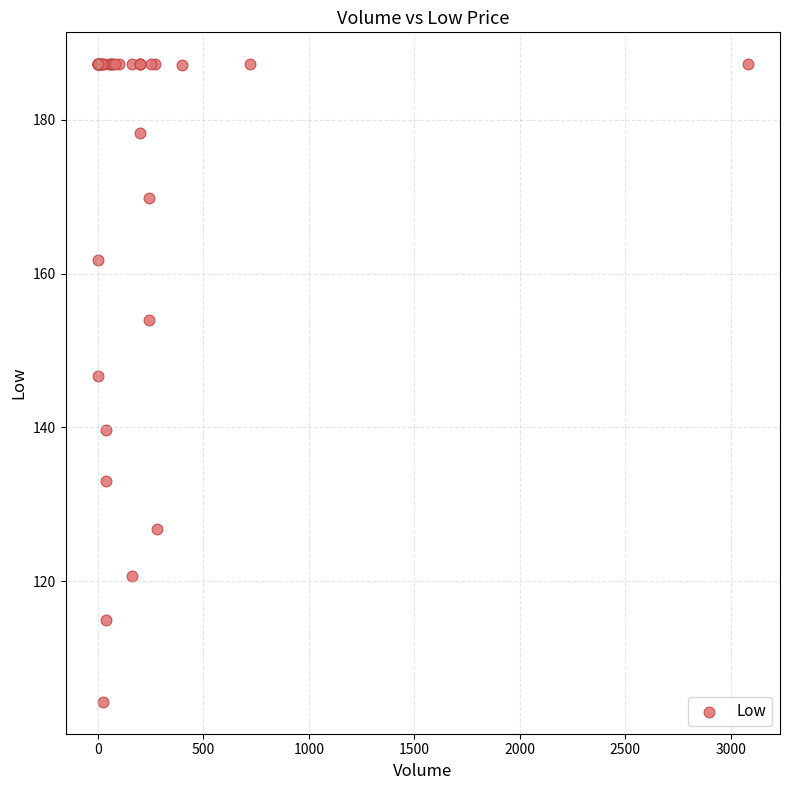

What Y value in the scatter plot is closest to 145?

146.7